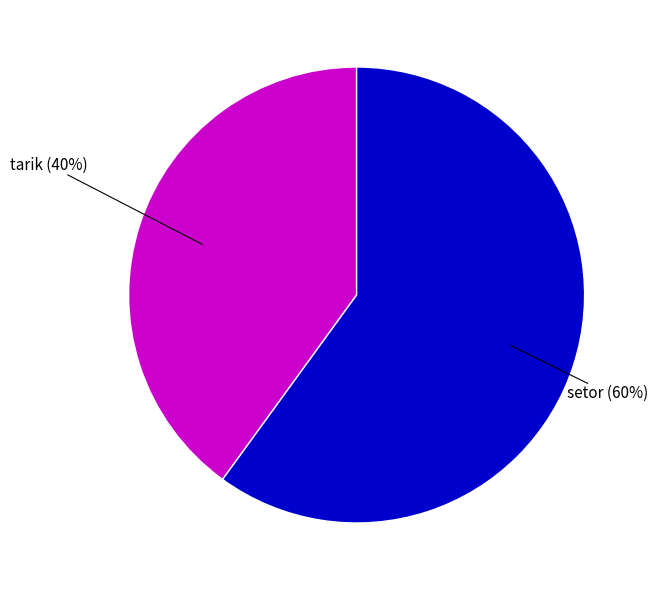

How many segments does this pie chart have?

2